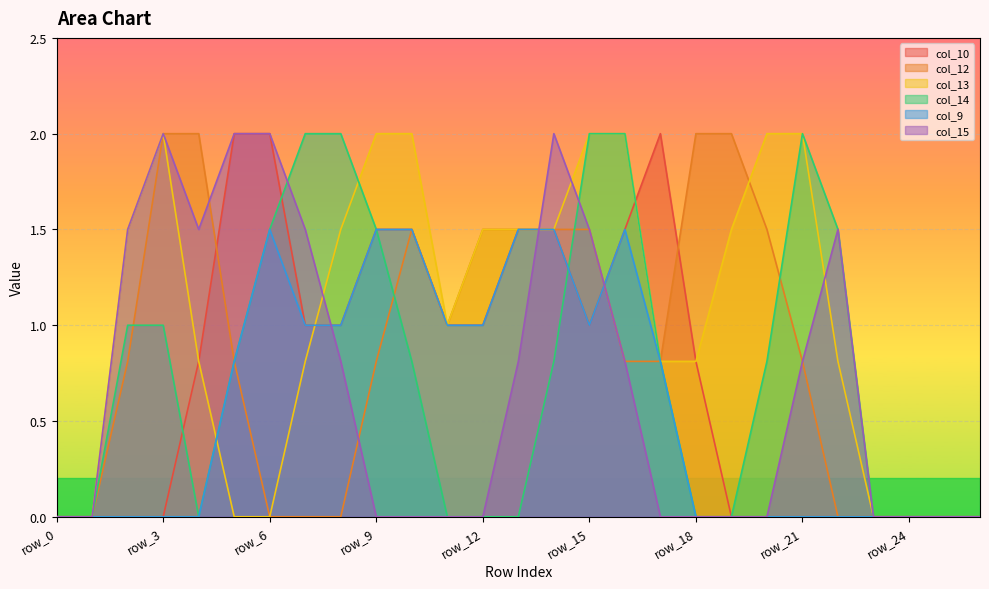

Is the value of col_14 at row_16 greater than the value of col_13 at row_10?

No